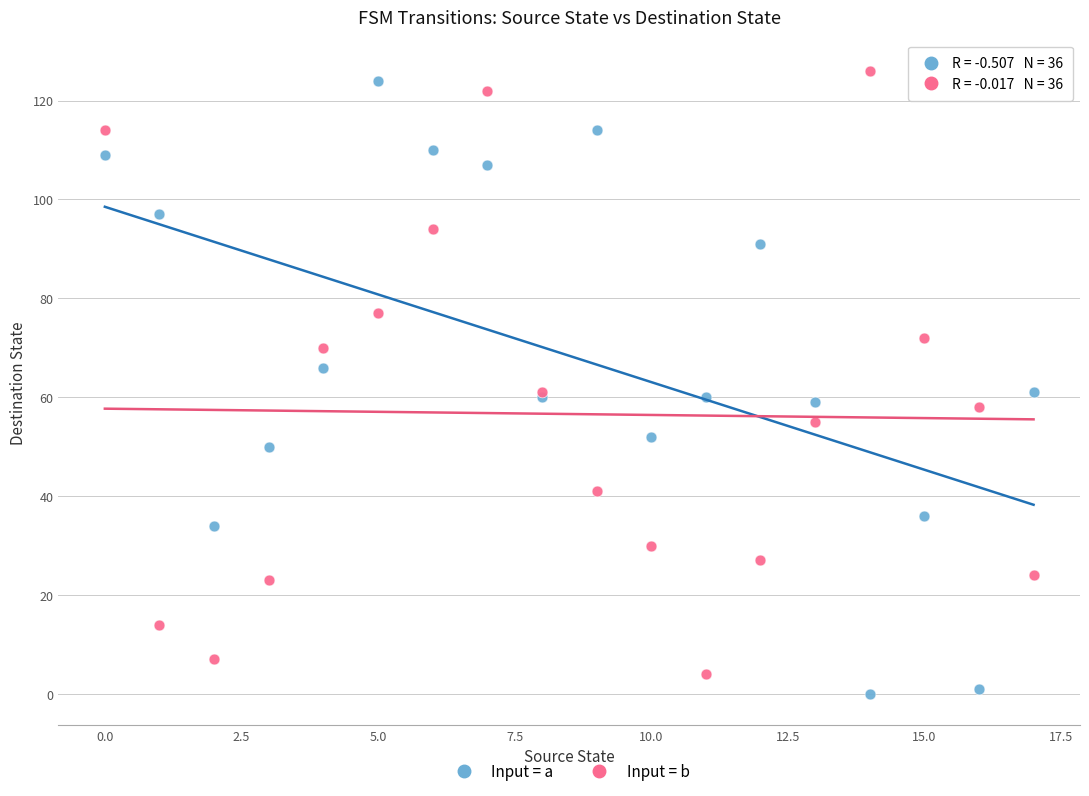

What is the X range (max minus min) for the scatter plot?

17